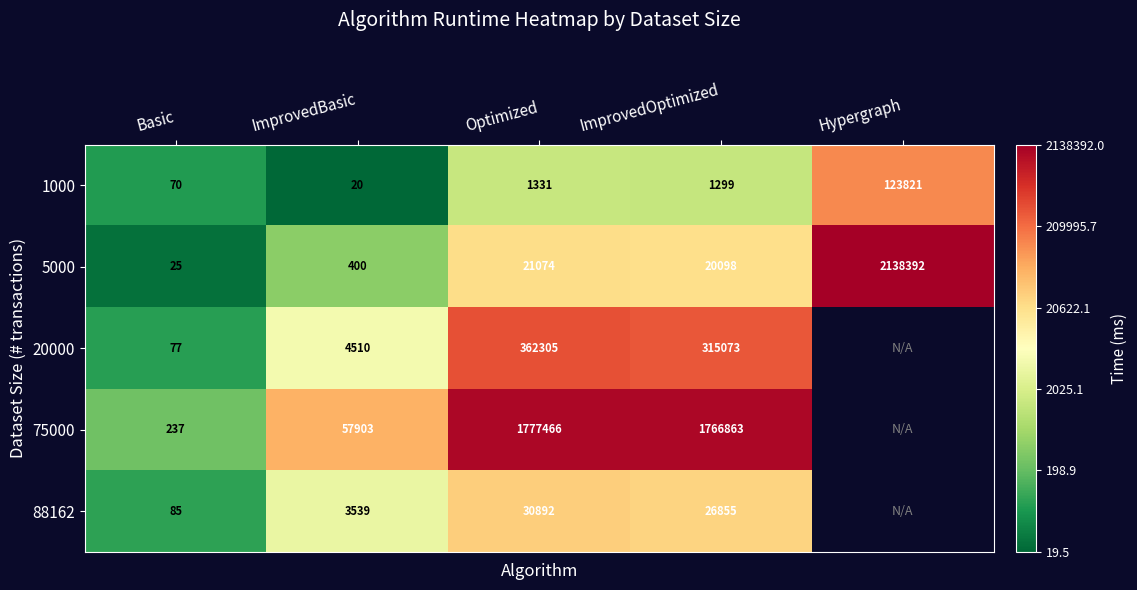

Where is 5000 nearest to the value 1069208?

Optimized